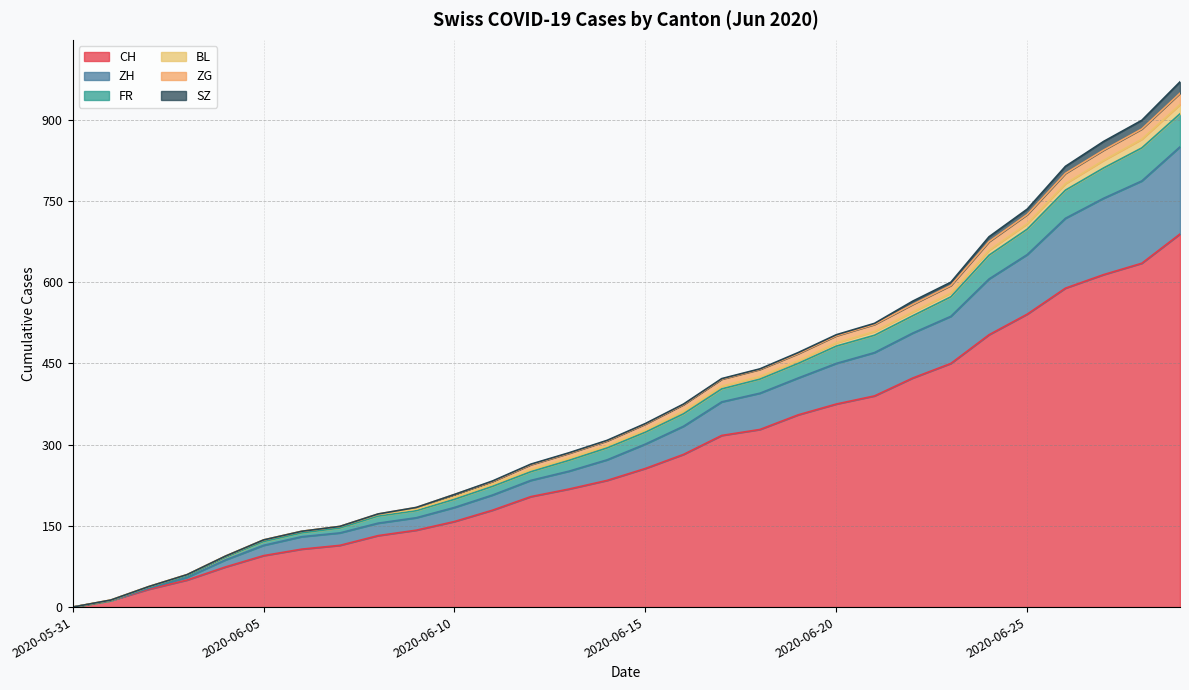

How many values in the ZH series exceed 339?

14